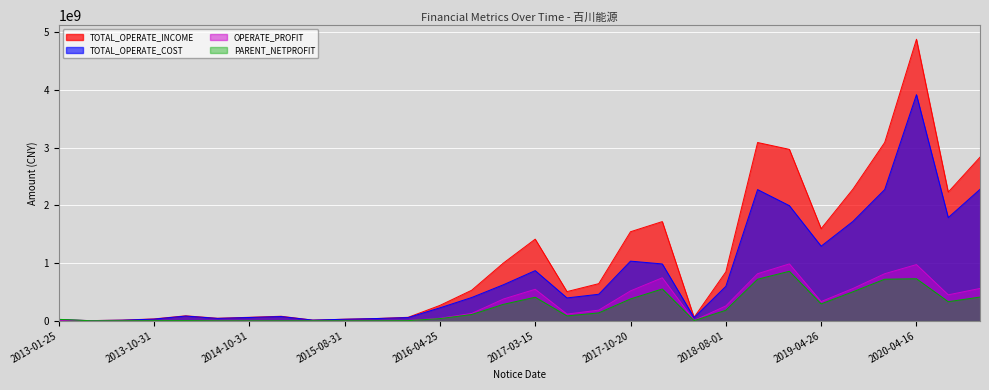

What is the label of the 1st point from the right?

2020-10-29